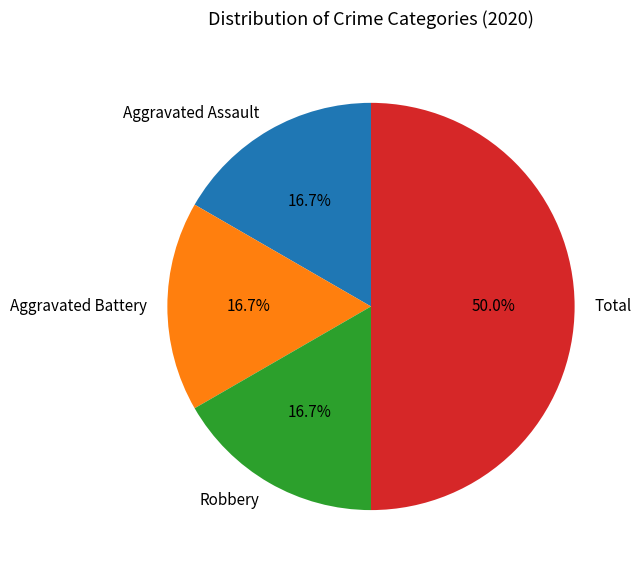

Between Total and Aggravated Assault, which is larger?

Total